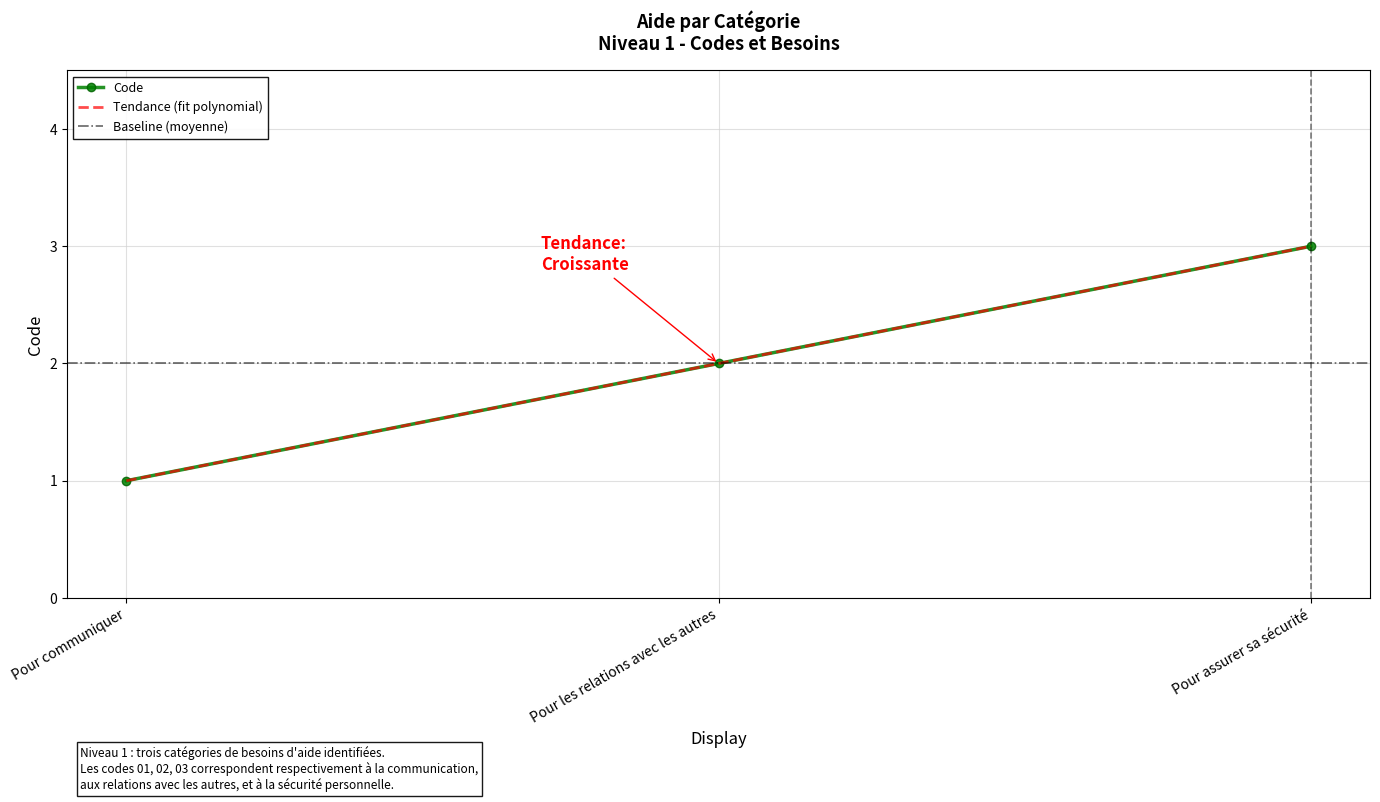

Approximately how many times larger is the value at Pour assurer sa sécurité compared to Pour communiquer?

3.0